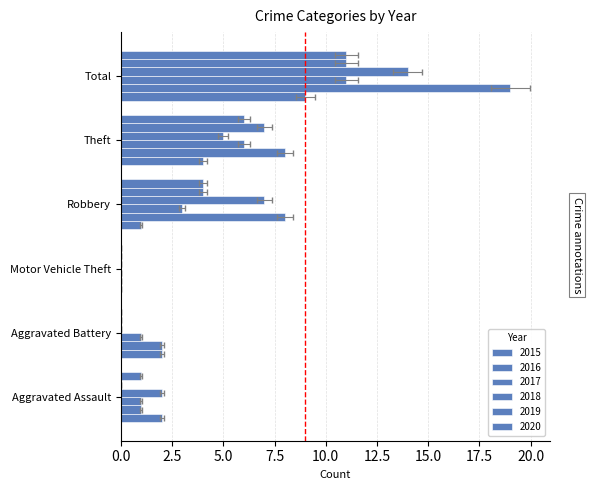

Is it true that 2016 equals 5 at Theft?

False